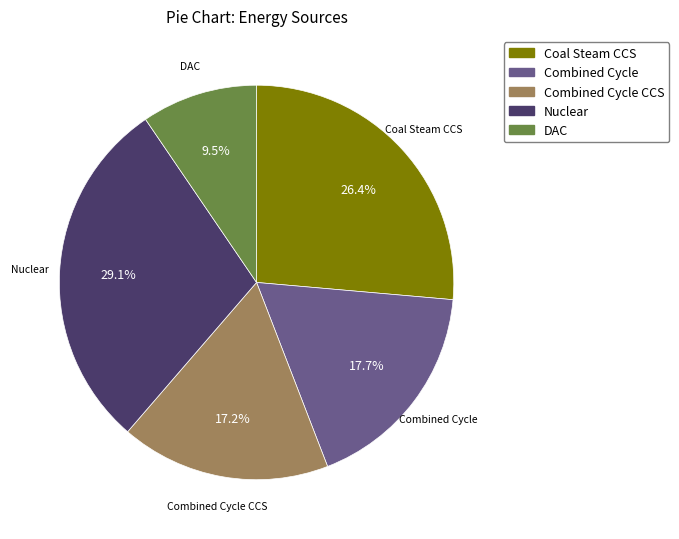

Does any single category account for the majority?

No